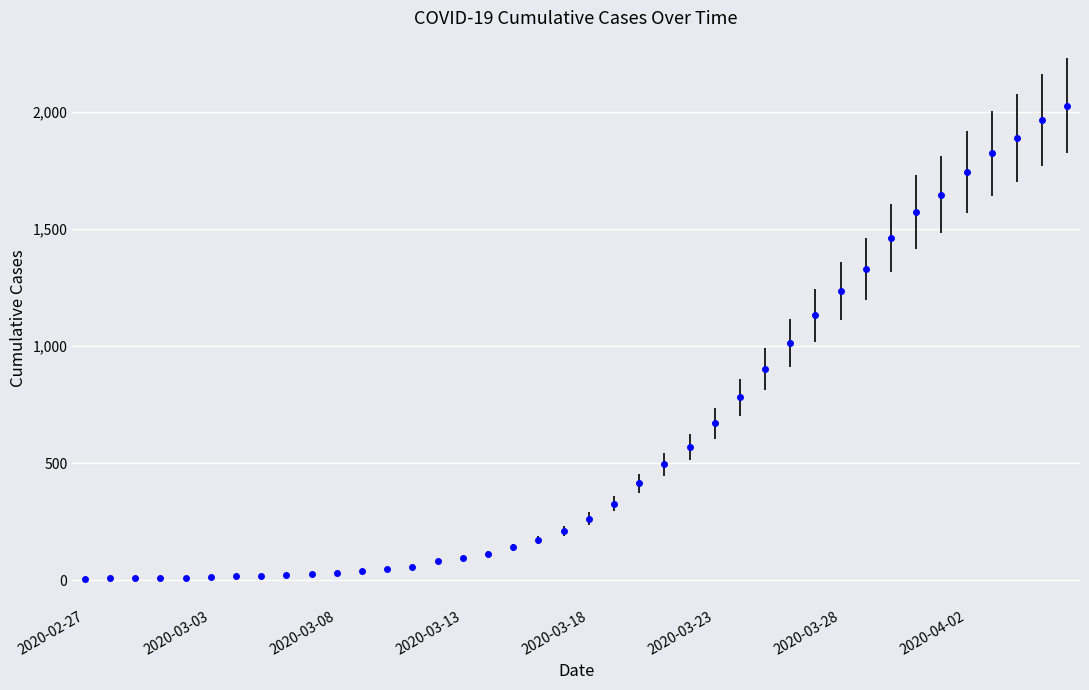

What is the difference between the maximum and minimum values?

2018